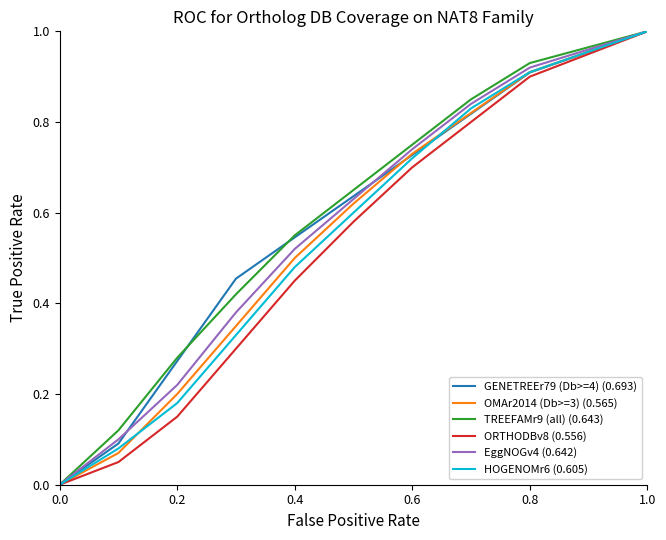

What is the greatest value displayed?

1.0